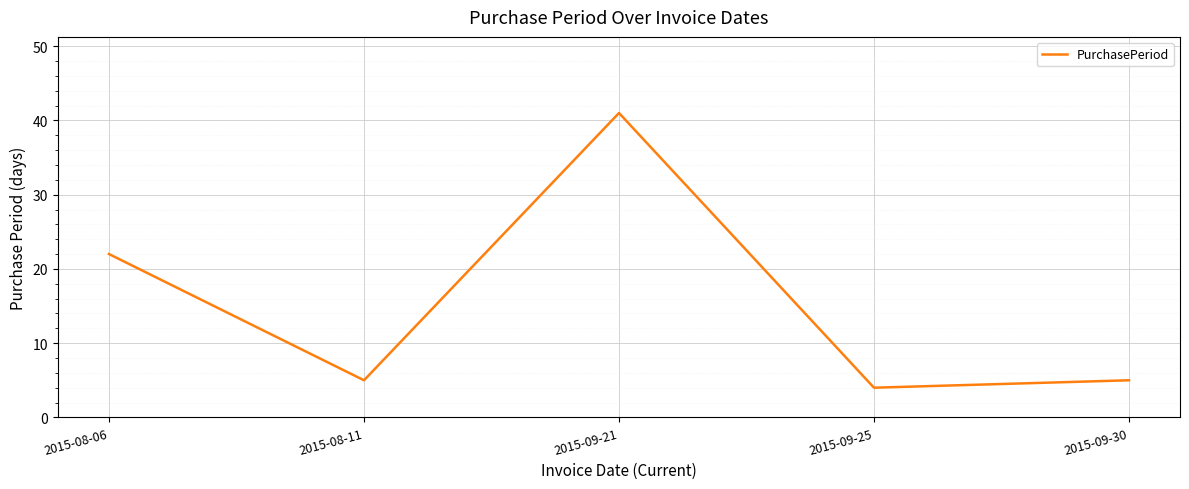

Where is the first local maximum?

2015-09-21